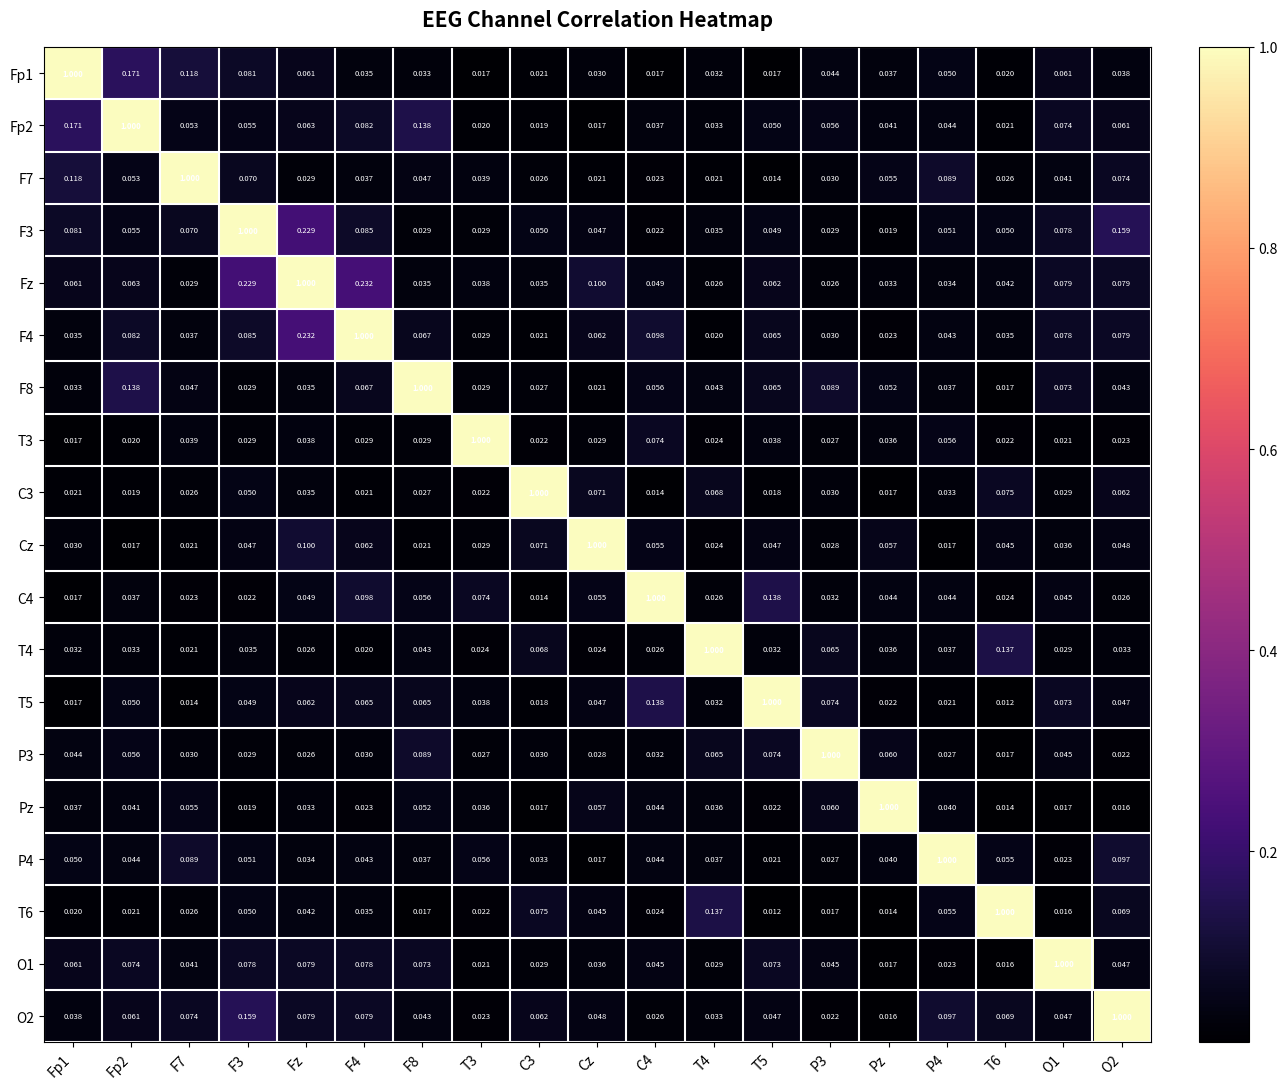

Is the value of Fz at Fz greater than the value of O1 at C4?

Yes